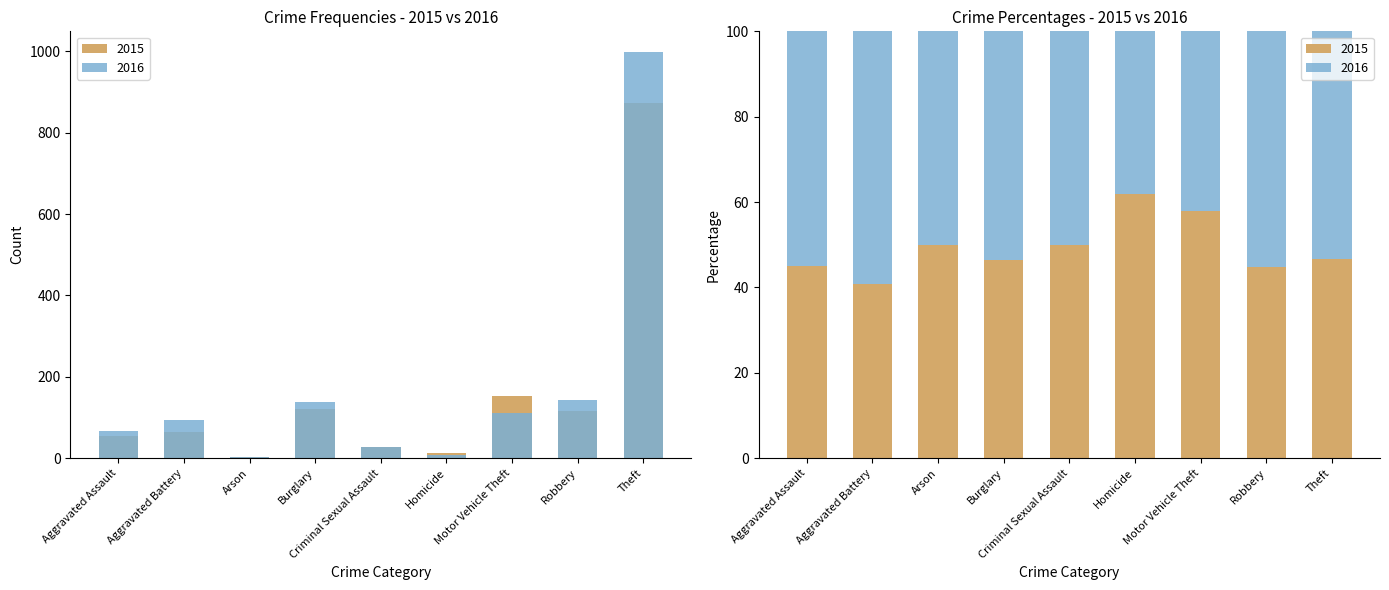

What position from the right is Burglary?

6